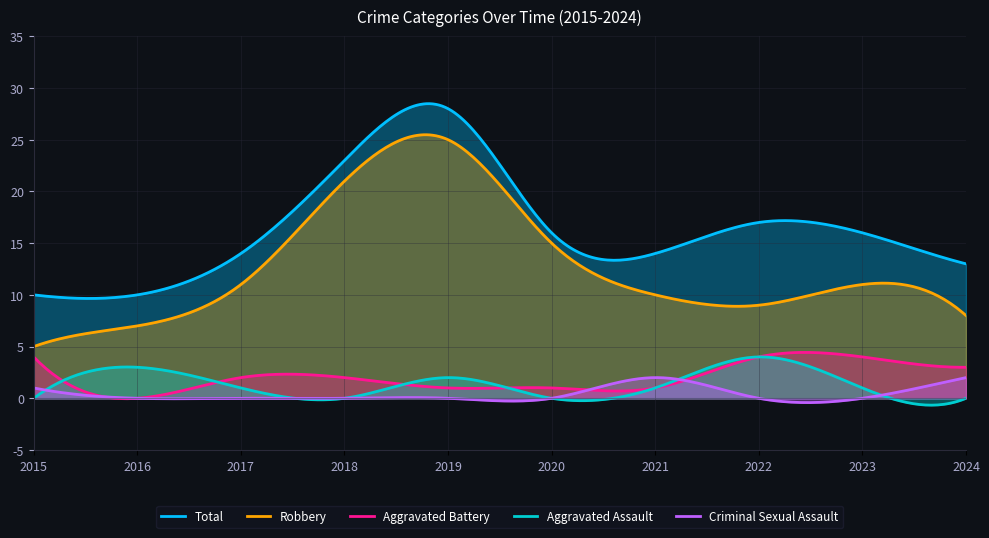

What is the average value of the Robbery series?

12.9